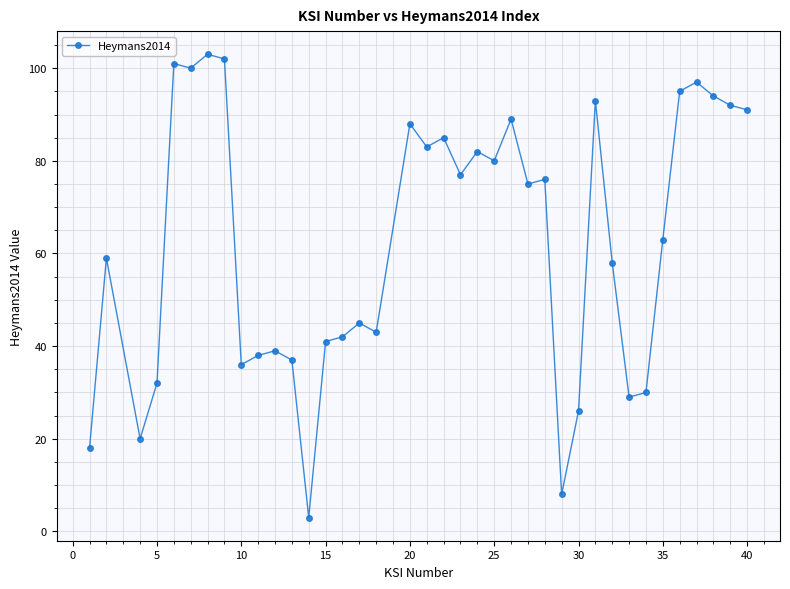

Does the chart have visible grid lines?

Yes